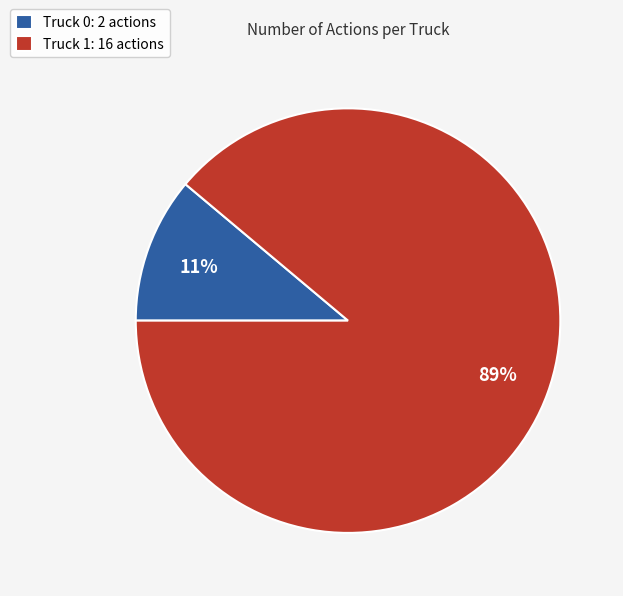

What is the largest slice in the pie chart?

Truck 1